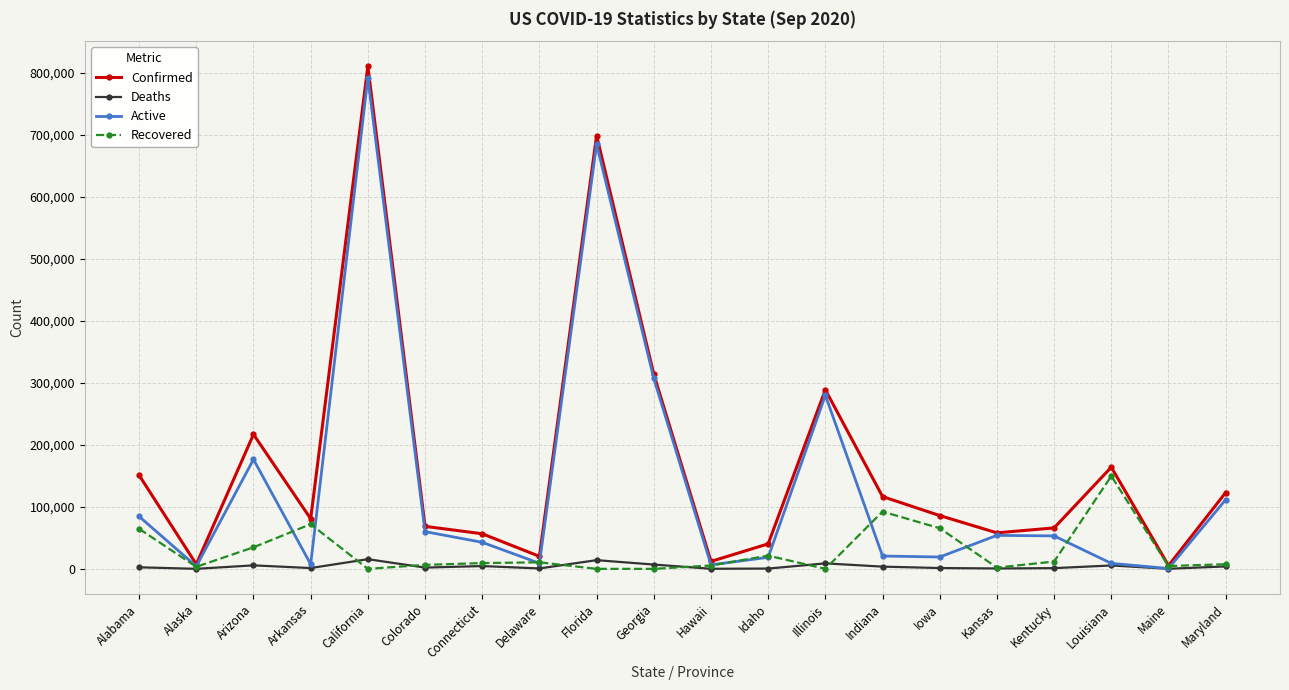

Rank the series by their maximum value, from lowest to highest.

Deaths, Recovered, Active, Confirmed